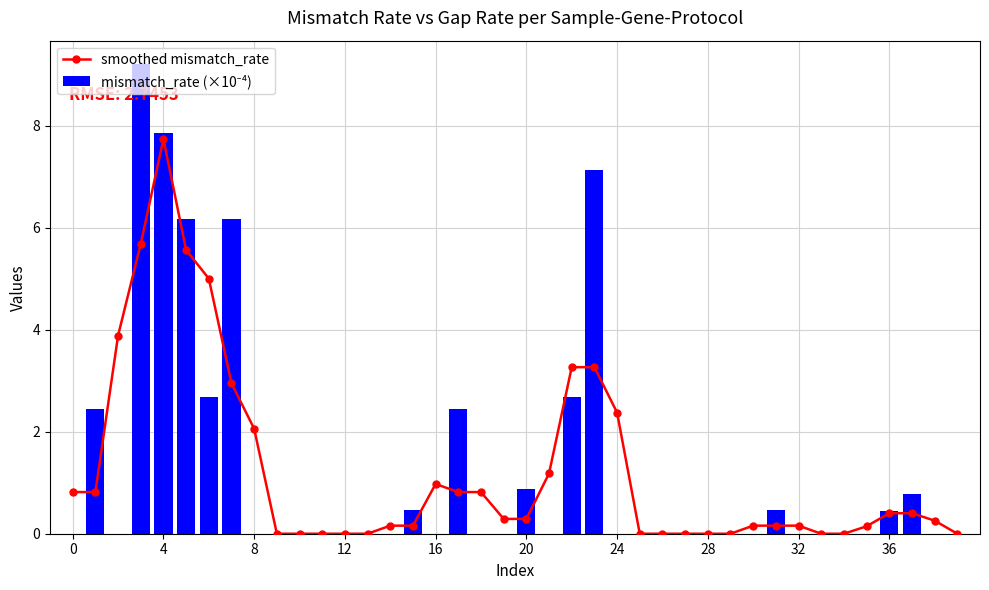

What is the difference between the second highest and minimum values in the mismatch_rate (×10⁻⁴) series?

7.8